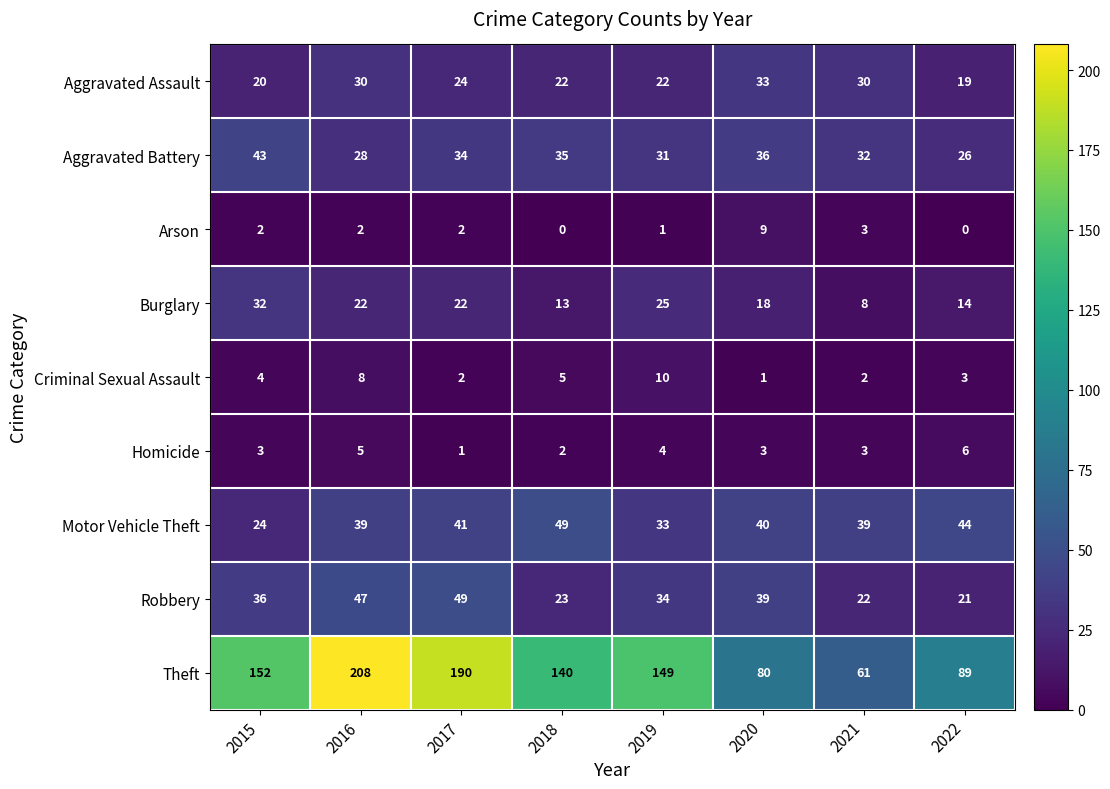

The Robbery series shows 49 at 2017. True or false?

True